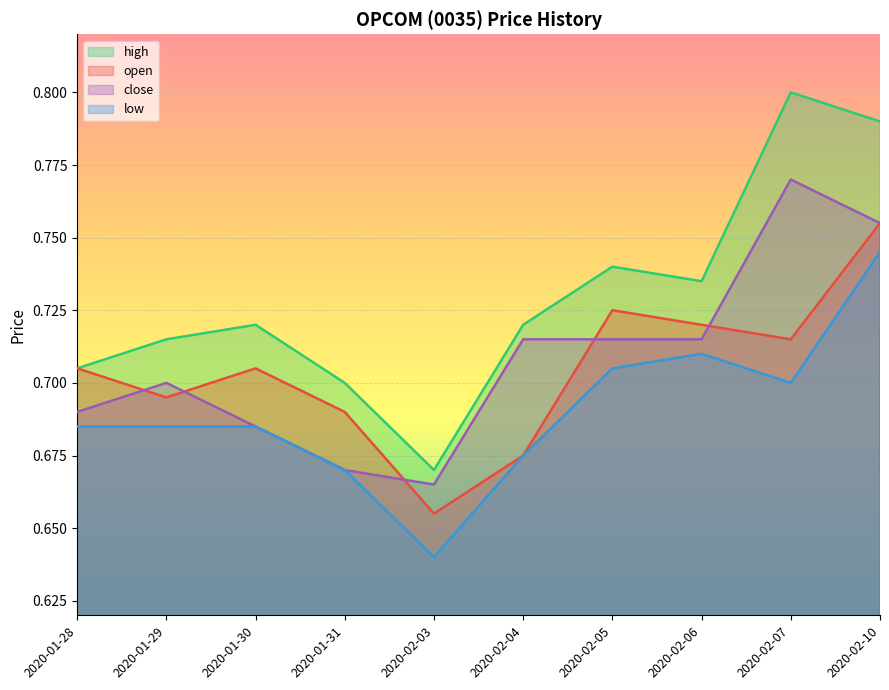

What are all the series names shown in the legend?

high, open, close, low